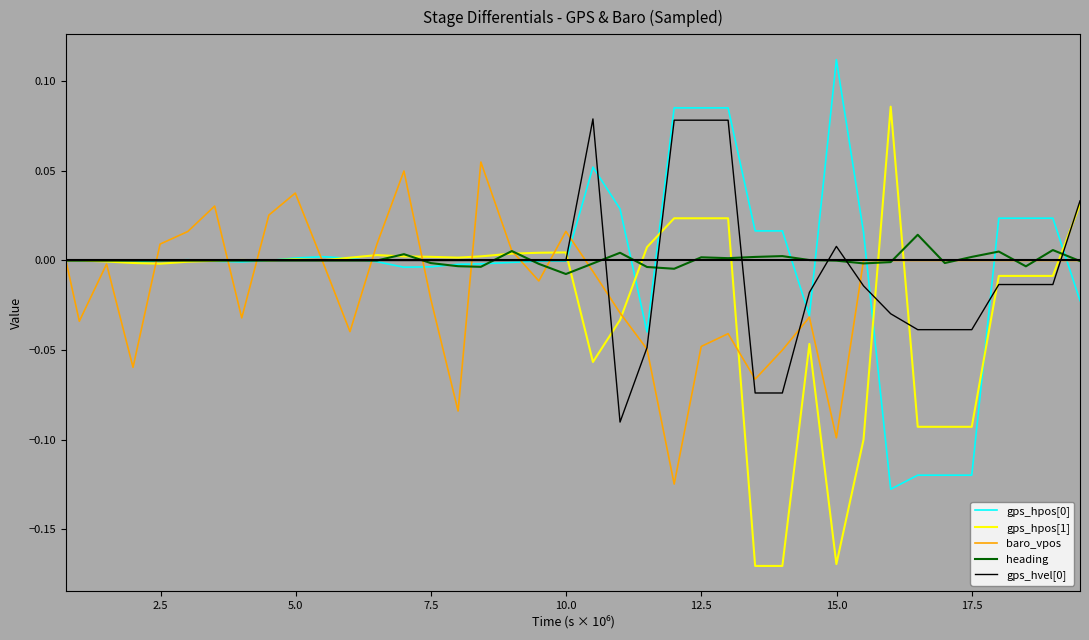

Which series has the widest spread of values?

gps_hpos[1]